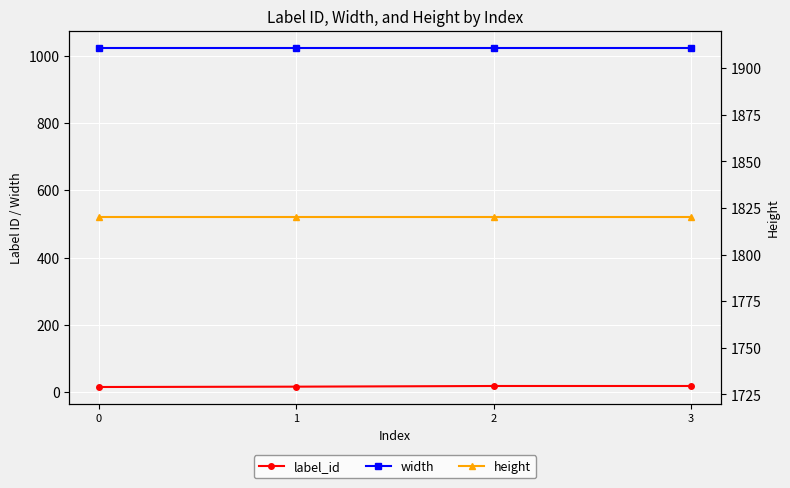

What is the sum of all height values?

7280